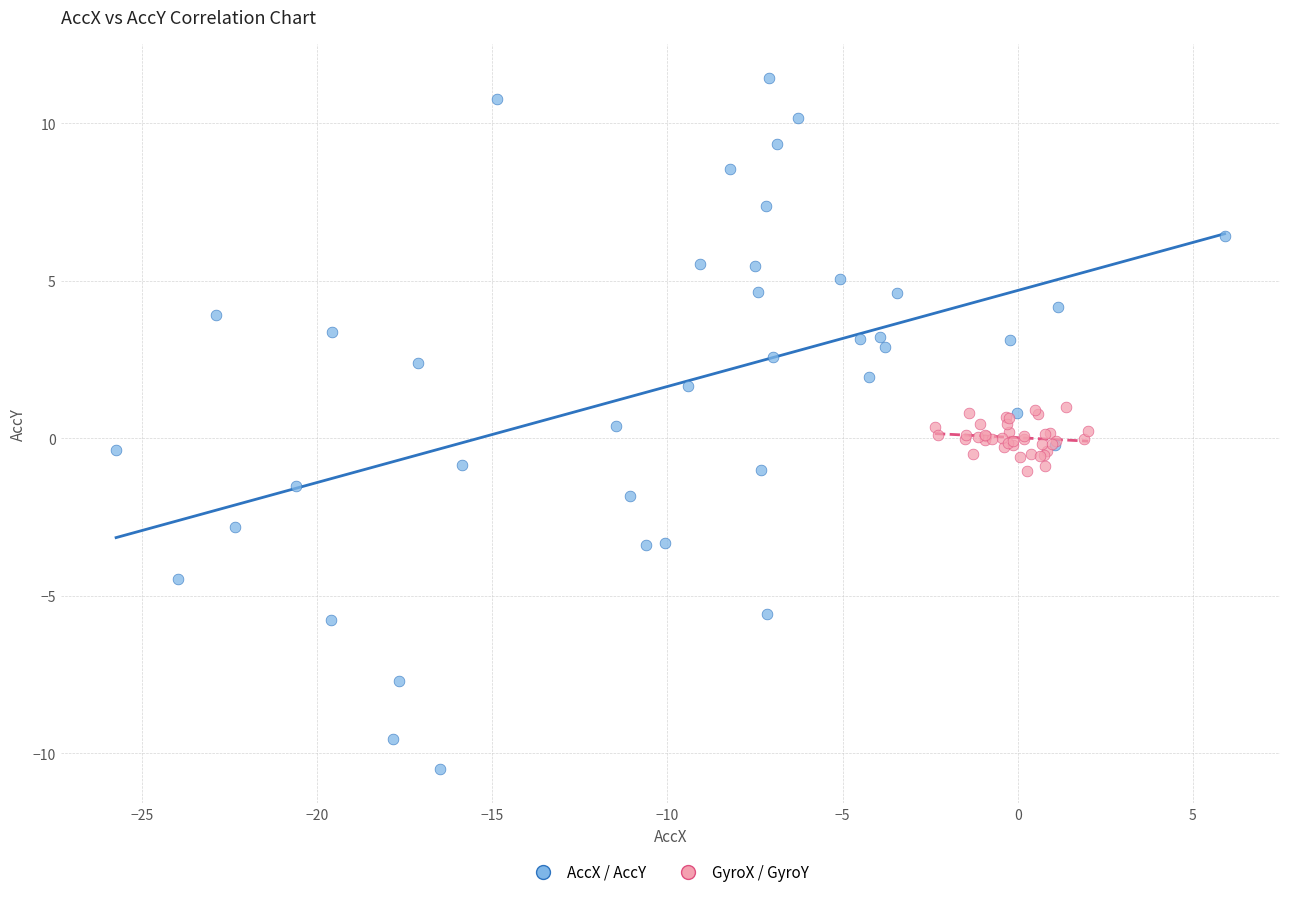

Which series has the widest spread of Y values?

AccX / AccY